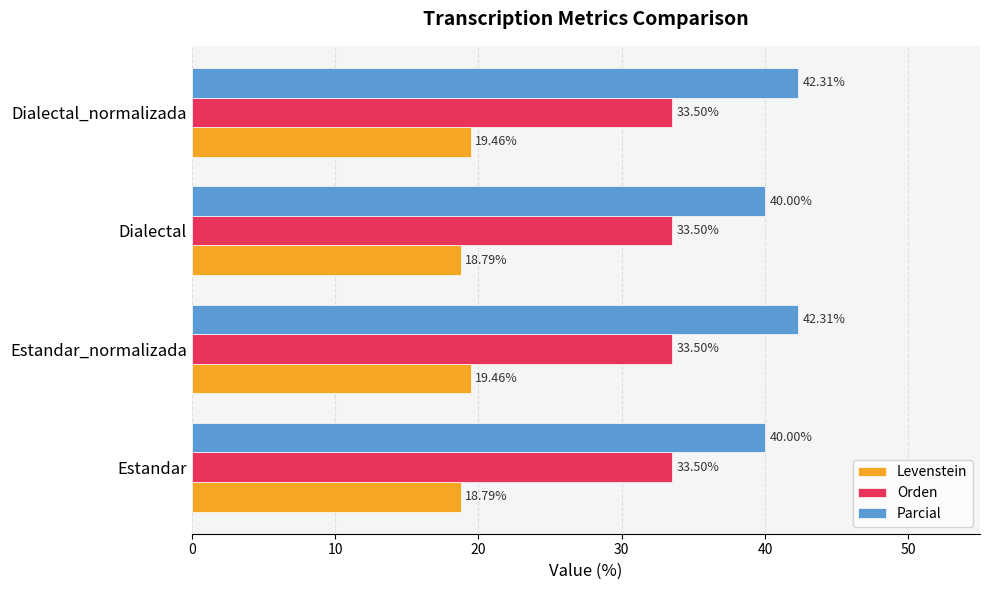

What are all the series names shown in the legend?

Levenstein, Orden, Parcial